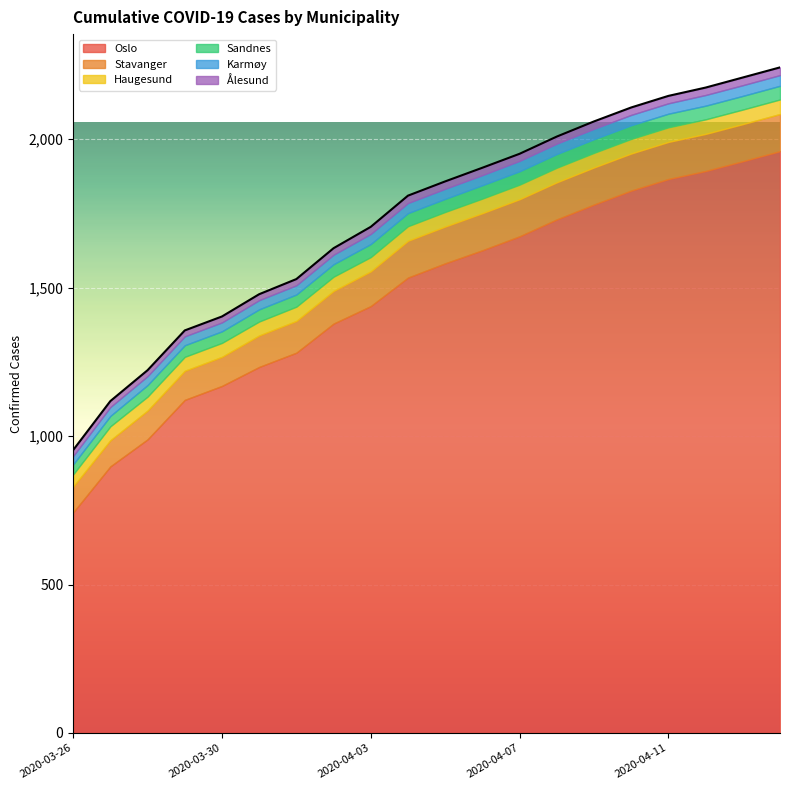

Is it true that Haugesund equals 48 at 2020-04-01?

True